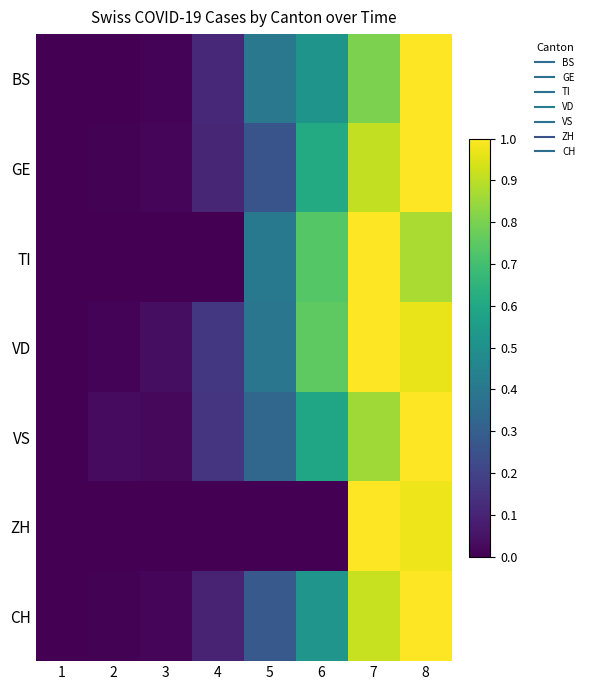

At which category does the chart reach its minimum across all series?

1